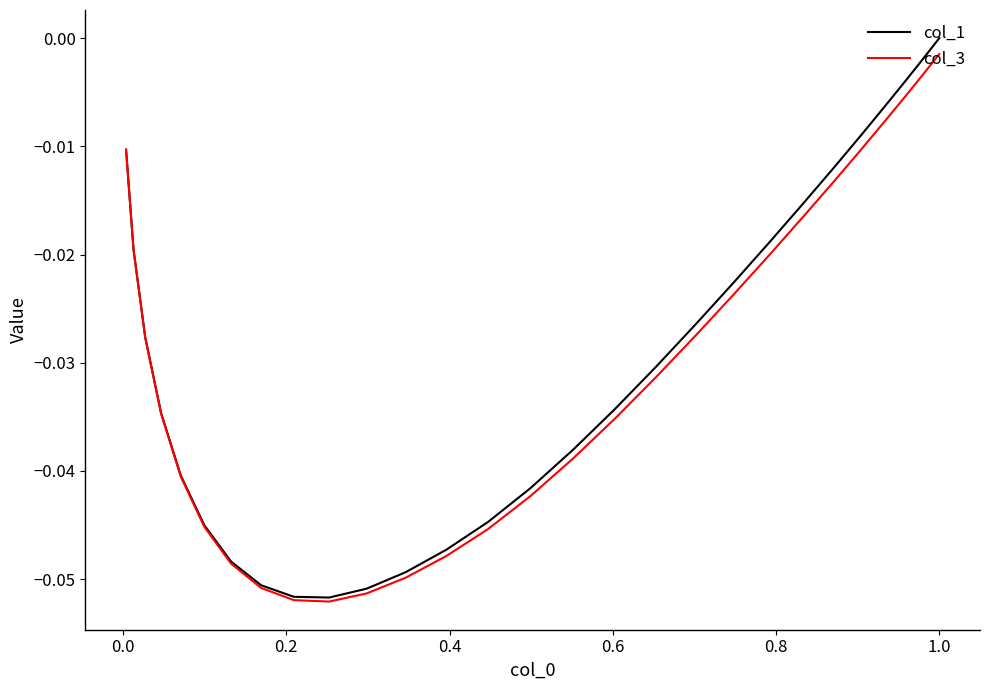

Which series has the widest spread of values?

col_1